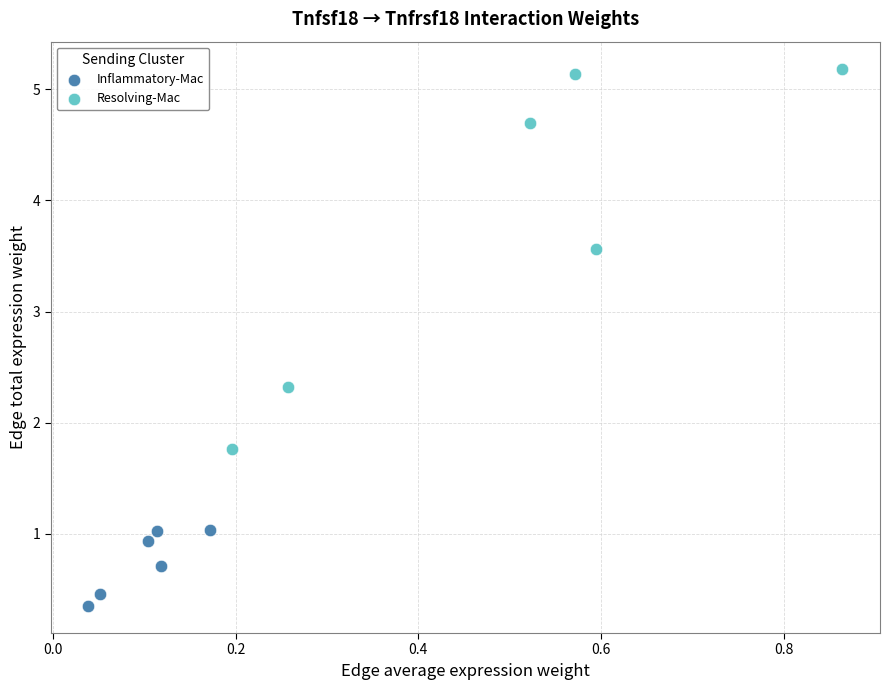

What are all the series names shown in the legend?

Inflammatory-Mac, Resolving-Mac